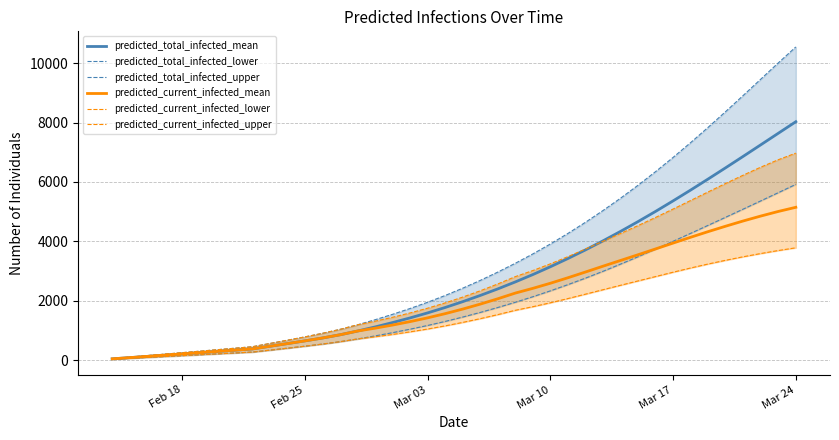

At which label is predicted_current_infected_mean closest to 2594?

Mar 10